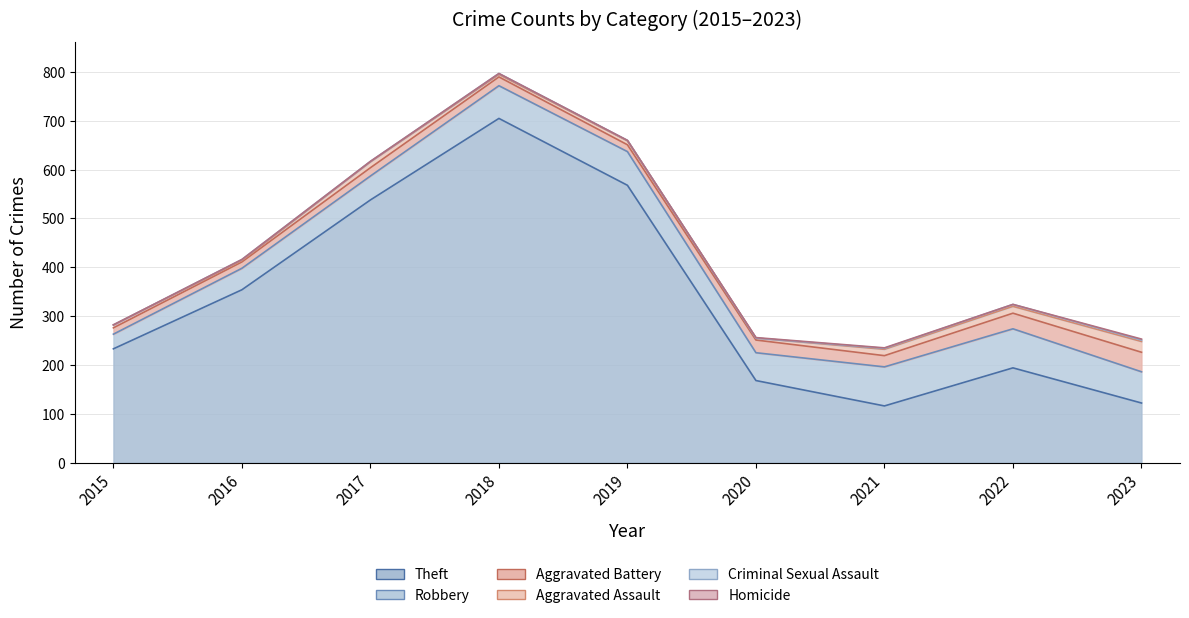

At which category is the sum across all series the highest?

2018